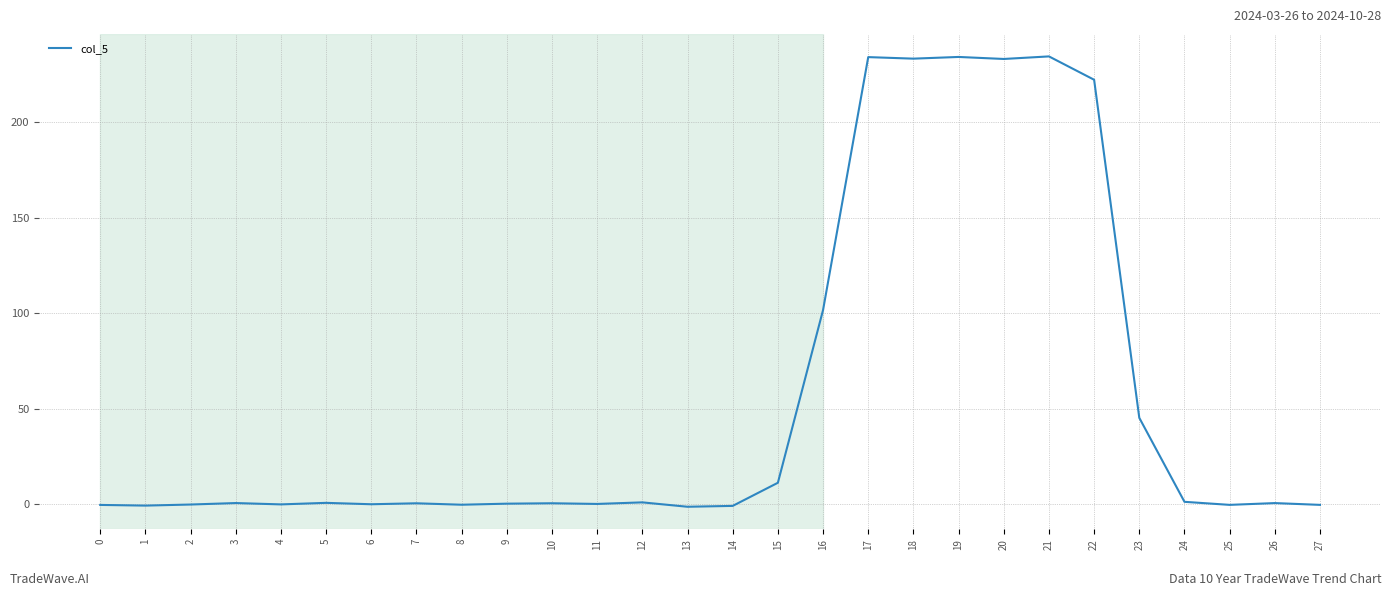

What is the difference between the values at 11 and 24?

1.1